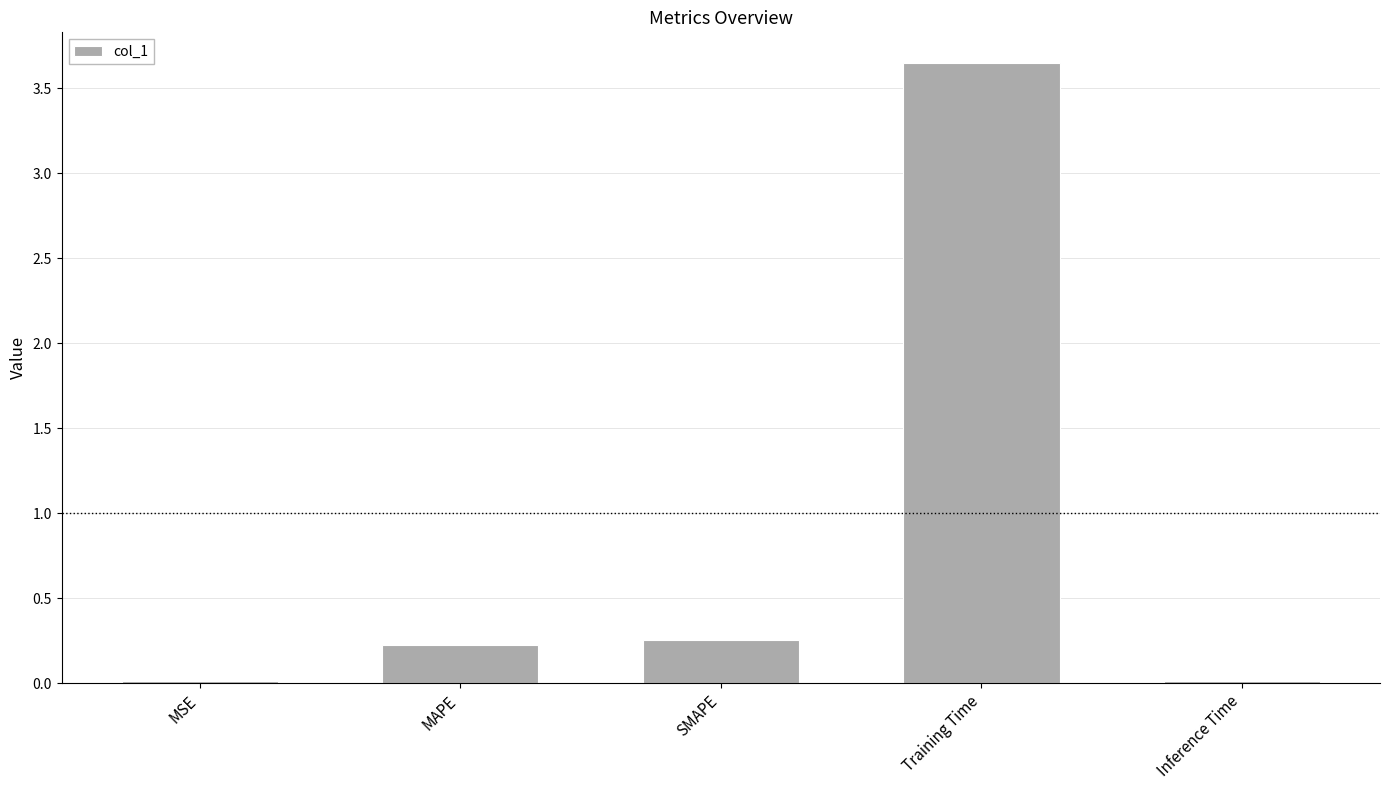

Which has a higher value, Inference Time or SMAPE?

SMAPE